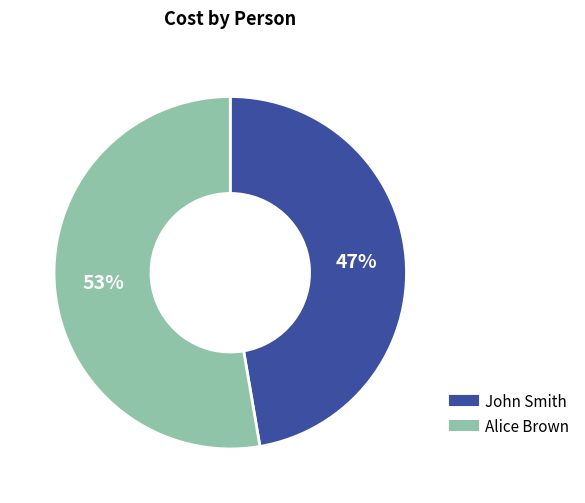

Count the number of slices in the pie.

2